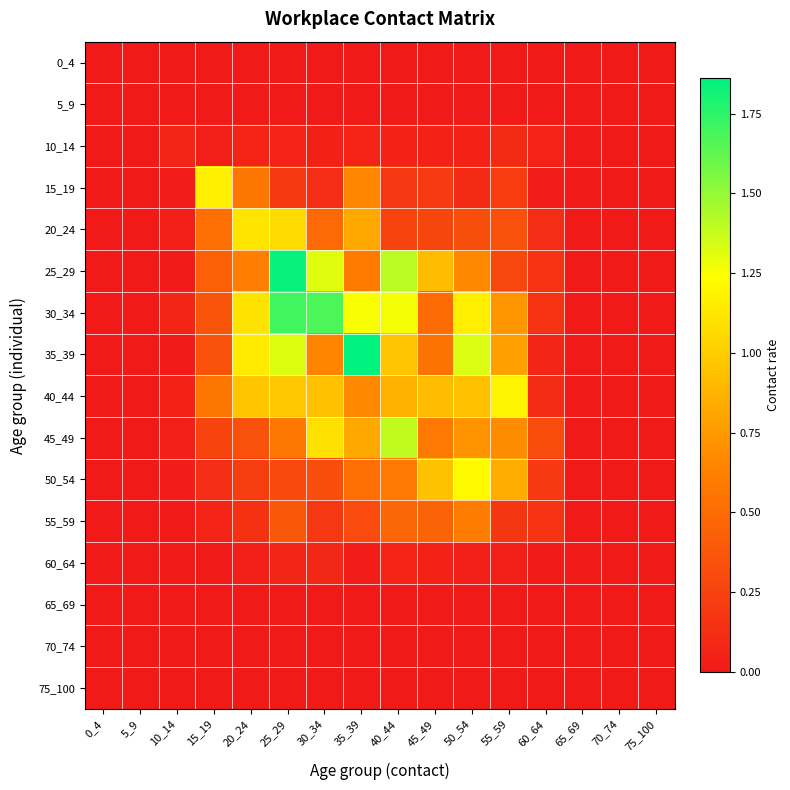

Reading right to left, list all the values displayed in this chart.

0_4: 75_100=0.0	70_74=0.0	65_69=0.0	60_64=0.0	55_59=0.0	50_54=0.0	45_49=0.0	40_44=0.0	35_39=0.0	30_34=0.0	25_29=0.0	20_24=0.0	15_19=0.0	10_14=0.0	5_9=0.0	0_4=0.0
5_9: 75_100=0.0	70_74=0.0	65_69=0.0	60_64=0.0	55_59=0.0	50_54=0.0	45_49=0.0	40_44=0.0	35_39=0.0	30_34=0.0	25_29=0.0	20_24=0.0	15_19=0.0	10_14=0.0	5_9=0.0	0_4=0.0
10_14: 75_100=0.0	70_74=0.0	65_69=0.0	60_64=0.1	55_59=0.1	50_54=0.0	45_49=0.1	40_44=0.0	35_39=0.1	30_34=0.0	25_29=0.1	20_24=0.1	15_19=0.0	10_14=0.1	5_9=0.0	0_4=0.0
15_19: 75_100=0.0	70_74=0.0	65_69=0.0	60_64=0.0	55_59=0.2	50_54=0.1	45_49=0.2	40_44=0.2	35_39=0.7	30_34=0.1	25_29=0.2	20_24=0.6	15_19=1.2	10_14=0.0	5_9=0.0	0_4=0.0
20_24: 75_100=0.0	70_74=0.0	65_69=0.0	60_64=0.1	55_59=0.3	50_54=0.3	45_49=0.3	40_44=0.3	35_39=0.8	30_34=0.5	25_29=1.1	20_24=1.1	15_19=0.5	10_14=0.0	5_9=0.0	0_4=0.0
25_29: 75_100=0.0	70_74=0.0	65_69=0.0	60_64=0.2	55_59=0.3	50_54=0.7	45_49=0.9	40_44=1.4	35_39=0.6	30_34=1.3	25_29=1.8	20_24=0.6	15_19=0.4	10_14=0.0	5_9=0.0	0_4=0.0
30_34: 75_100=0.0	70_74=0.0	65_69=0.0	60_64=0.2	55_59=0.7	50_54=1.2	45_49=0.5	40_44=1.3	35_39=1.3	30_34=1.7	25_29=1.7	20_24=1.1	15_19=0.4	10_14=0.1	5_9=0.0	0_4=0.0
35_39: 75_100=0.0	70_74=0.0	65_69=0.0	60_64=0.1	55_59=0.8	50_54=1.3	45_49=0.5	40_44=1.0	35_39=1.9	30_34=0.6	25_29=1.3	20_24=1.1	15_19=0.3	10_14=0.0	5_9=0.0	0_4=0.0
40_44: 75_100=0.0	70_74=0.0	65_69=0.0	60_64=0.1	55_59=1.2	50_54=0.9	45_49=0.9	40_44=0.9	35_39=0.7	30_34=0.9	25_29=1.0	20_24=1.0	15_19=0.6	10_14=0.1	5_9=0.0	0_4=0.0
45_49: 75_100=0.0	70_74=0.0	65_69=0.0	60_64=0.3	55_59=0.7	50_54=0.7	45_49=0.6	40_44=1.4	35_39=0.8	30_34=1.1	25_29=0.6	20_24=0.3	15_19=0.3	10_14=0.0	5_9=0.0	0_4=0.0
50_54: 75_100=0.0	70_74=0.0	65_69=0.0	60_64=0.2	55_59=0.8	50_54=1.2	45_49=0.9	40_44=0.6	35_39=0.5	30_34=0.3	25_29=0.3	20_24=0.2	15_19=0.1	10_14=0.0	5_9=0.0	0_4=0.0
55_59: 75_100=0.0	70_74=0.0	65_69=0.0	60_64=0.2	55_59=0.2	50_54=0.6	45_49=0.5	40_44=0.5	35_39=0.3	30_34=0.2	25_29=0.4	20_24=0.1	15_19=0.1	10_14=0.0	5_9=0.0	0_4=0.0
60_64: 75_100=0.0	70_74=0.0	65_69=0.0	60_64=0.0	55_59=0.0	50_54=0.0	45_49=0.1	40_44=0.1	35_39=0.0	30_34=0.1	25_29=0.1	20_24=0.0	15_19=0.0	10_14=0.0	5_9=0.0	0_4=0.0
65_69: 75_100=0.0	70_74=0.0	65_69=0.0	60_64=0.0	55_59=0.0	50_54=0.0	45_49=0.0	40_44=0.0	35_39=0.0	30_34=0.0	25_29=0.0	20_24=0.0	15_19=0.0	10_14=0.0	5_9=0.0	0_4=0.0
70_74: 75_100=0.0	70_74=0.0	65_69=0.0	60_64=0.0	55_59=0.0	50_54=0.0	45_49=0.0	40_44=0.0	35_39=0.0	30_34=0.0	25_29=0.0	20_24=0.0	15_19=0.0	10_14=0.0	5_9=0.0	0_4=0.0
75_100: 75_100=0.0	70_74=0.0	65_69=0.0	60_64=0.0	55_59=0.0	50_54=0.0	45_49=0.0	40_44=0.0	35_39=0.0	30_34=0.0	25_29=0.0	20_24=0.0	15_19=0.0	10_14=0.0	5_9=0.0	0_4=0.0